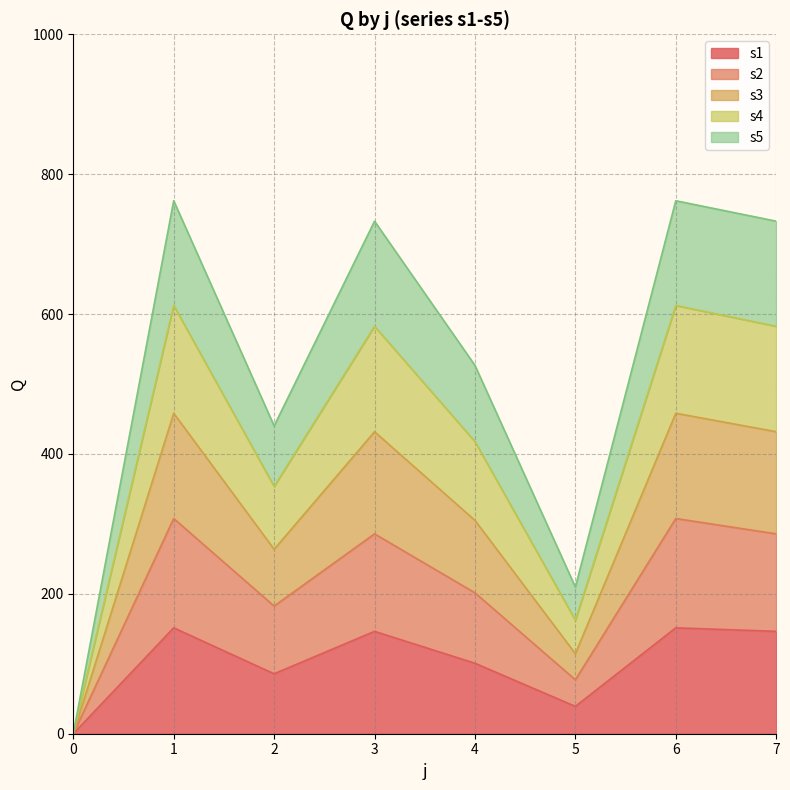

List the series in order of their peak value, lowest first.

s1, s2, s5, s4, s3